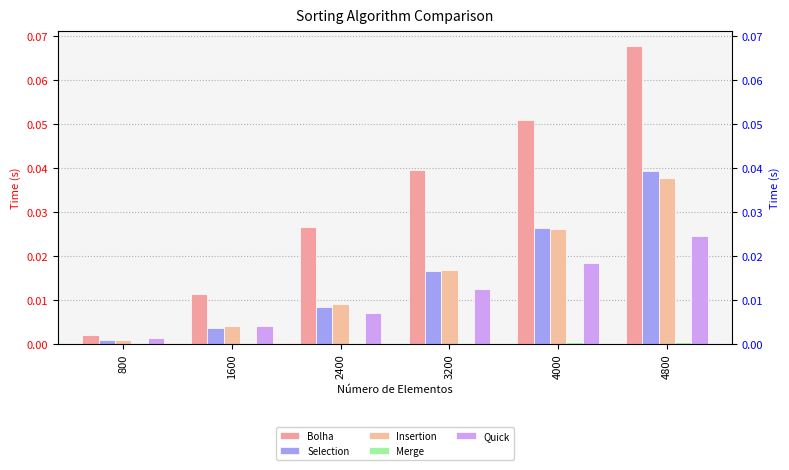

Reading left to right, what are all the values shown in this chart?

Bolha: 800=0.0	1600=0.0	2400=0.0	3200=0.0	4000=0.1	4800=0.1
Selection: 800=0.0	1600=0.0	2400=0.0	3200=0.0	4000=0.0	4800=0.0
Insertion: 800=0.0	1600=0.0	2400=0.0	3200=0.0	4000=0.0	4800=0.0
Merge: 800=0.0	1600=0.0	2400=0.0	3200=0.0	4000=0.0	4800=0.0
Quick: 800=0.0	1600=0.0	2400=0.0	3200=0.0	4000=0.0	4800=0.0